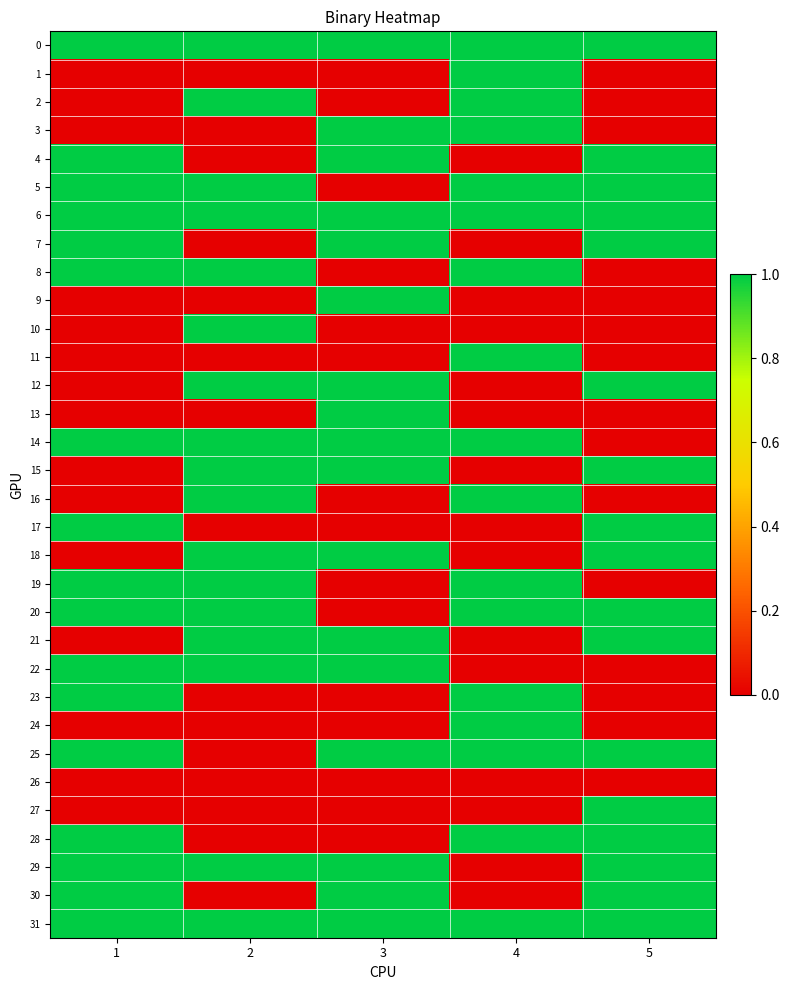

At how many categories does at least one series exceed 0?

5